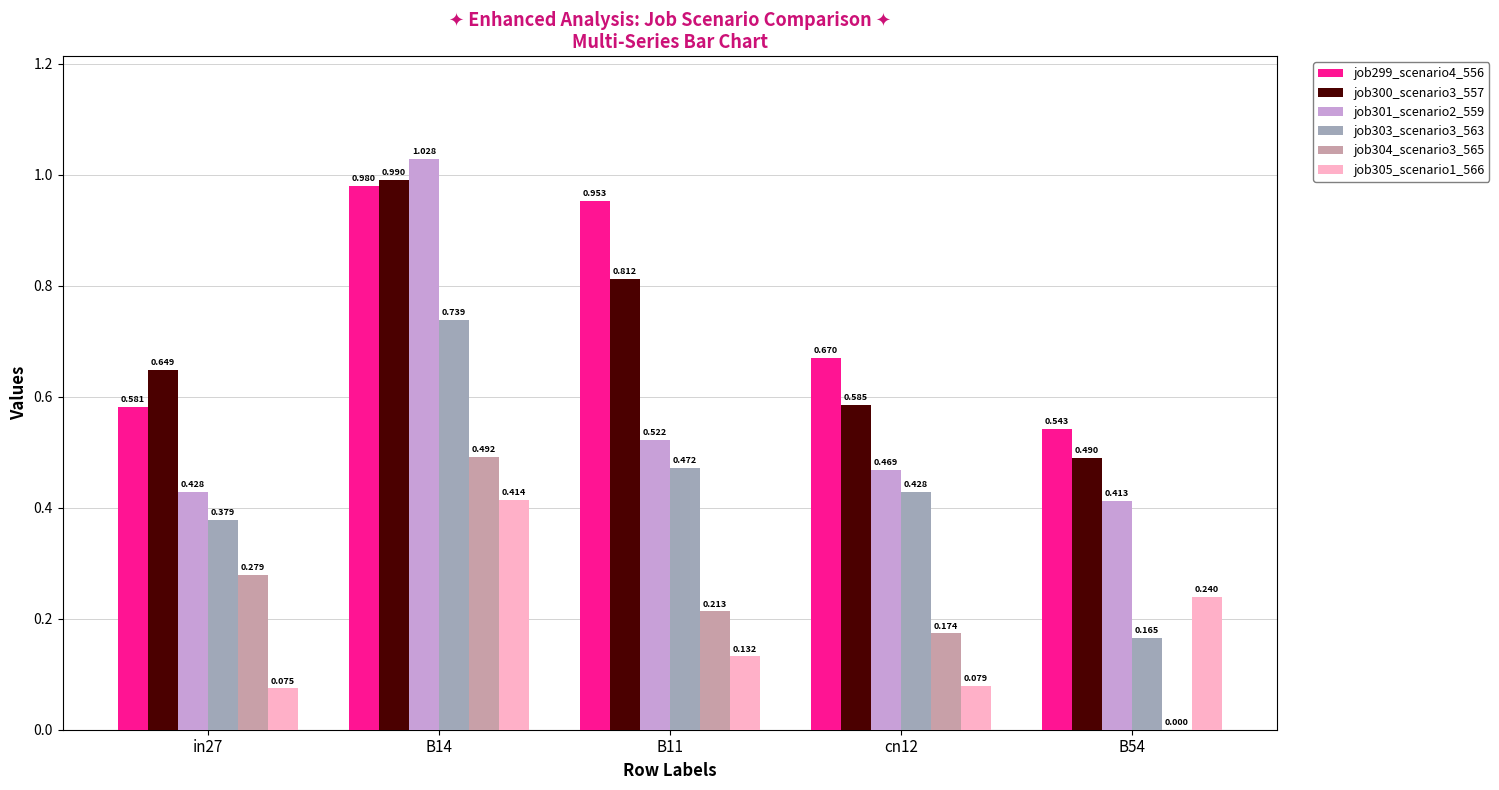

Is the value of job303_scenario3_563 at cn12 greater than the value of job300_scenario3_557 at B54?

No